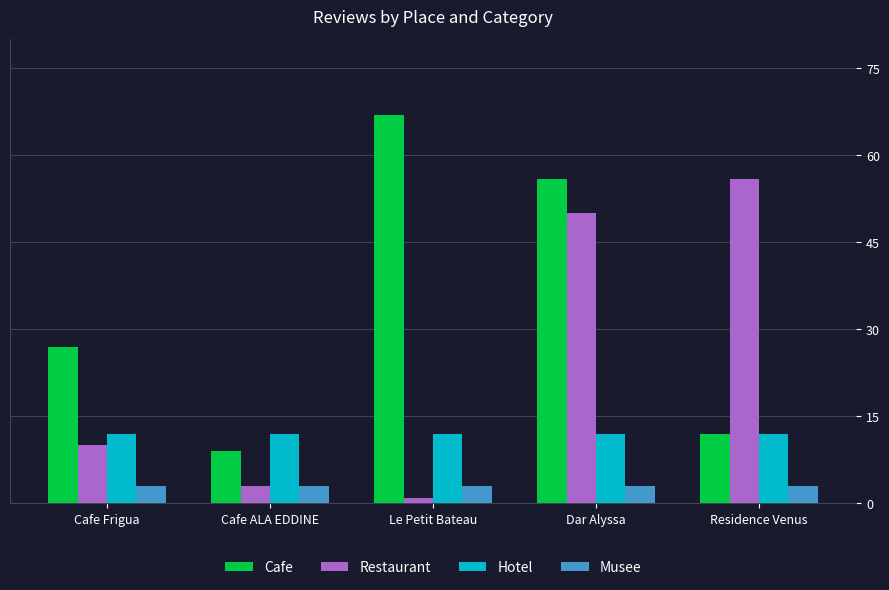

How many groups of bars are there?

5